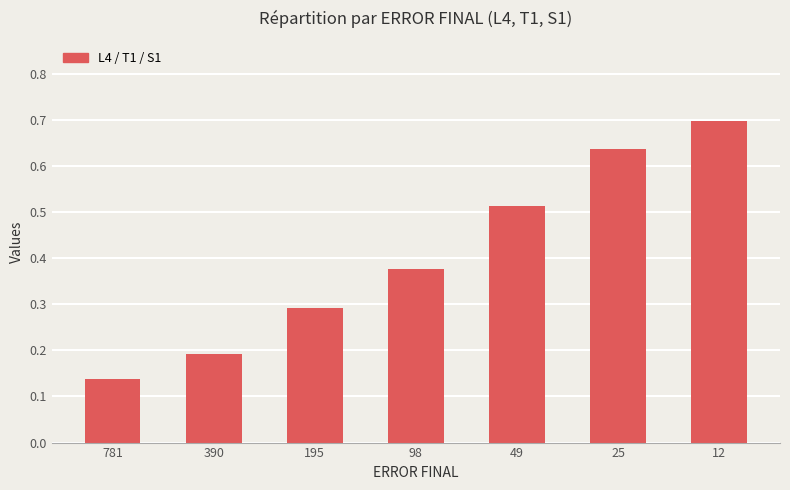

The chart shows a value of 0.3 at 390. True or false?

False